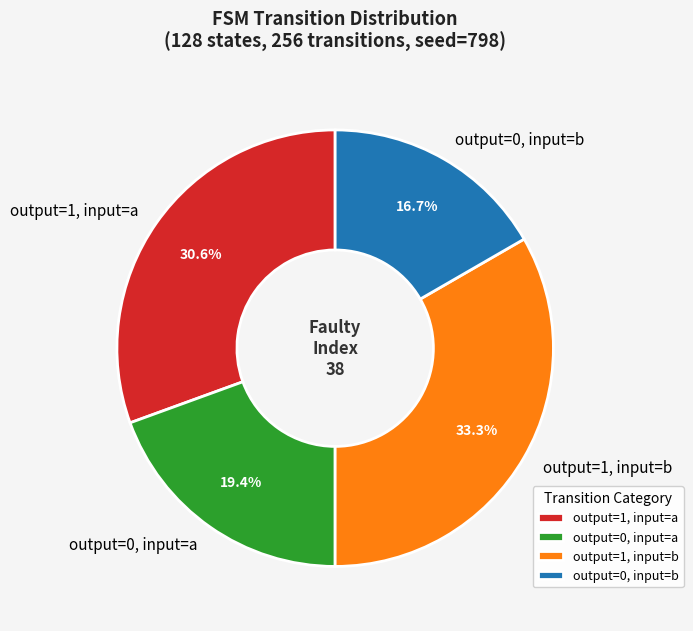

Is the sum of output=0, input=a and output=0, input=b greater than half?

No